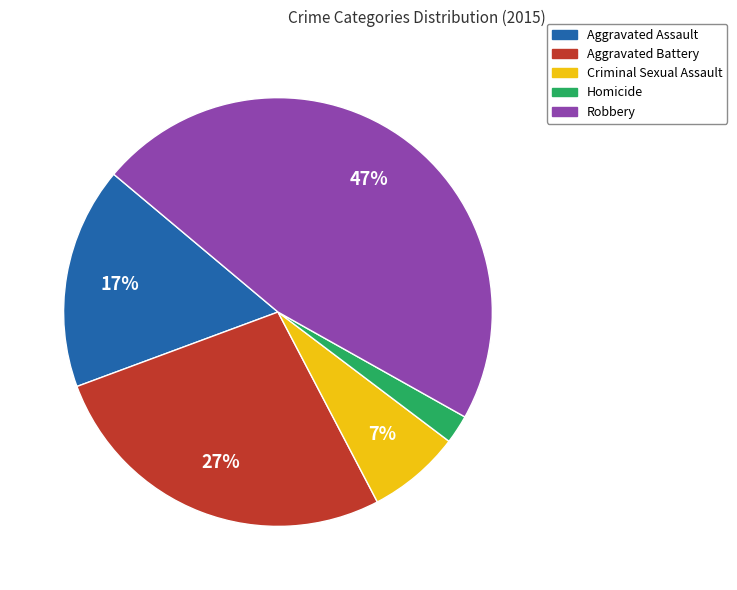

To the nearest percent, what is the average slice percentage?

20%